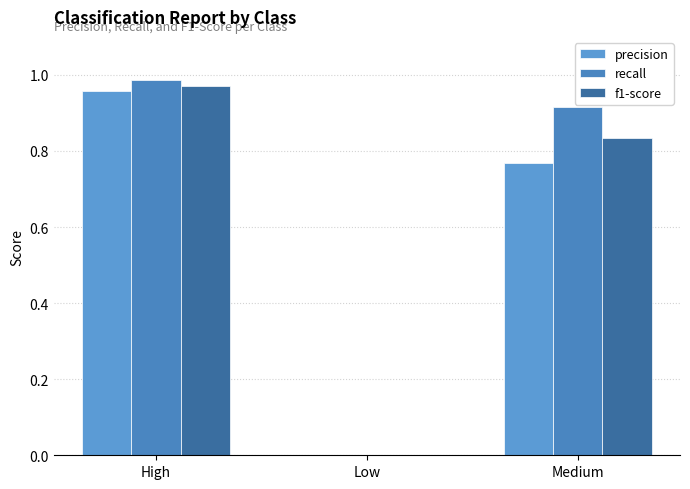

Reading left to right, what are all the values shown in this chart?

precision: High=1.0	Low=0.0	Medium=0.8
recall: High=1.0	Low=0.0	Medium=0.9
f1-score: High=1.0	Low=0.0	Medium=0.8